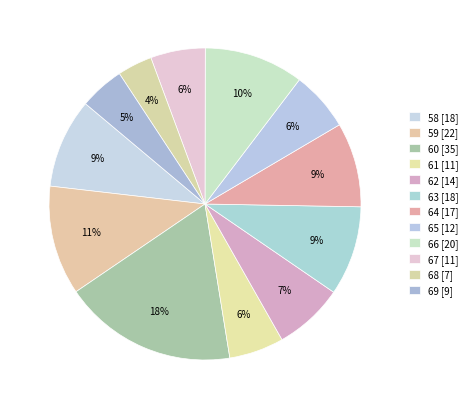

How many slices are in this pie chart?

12